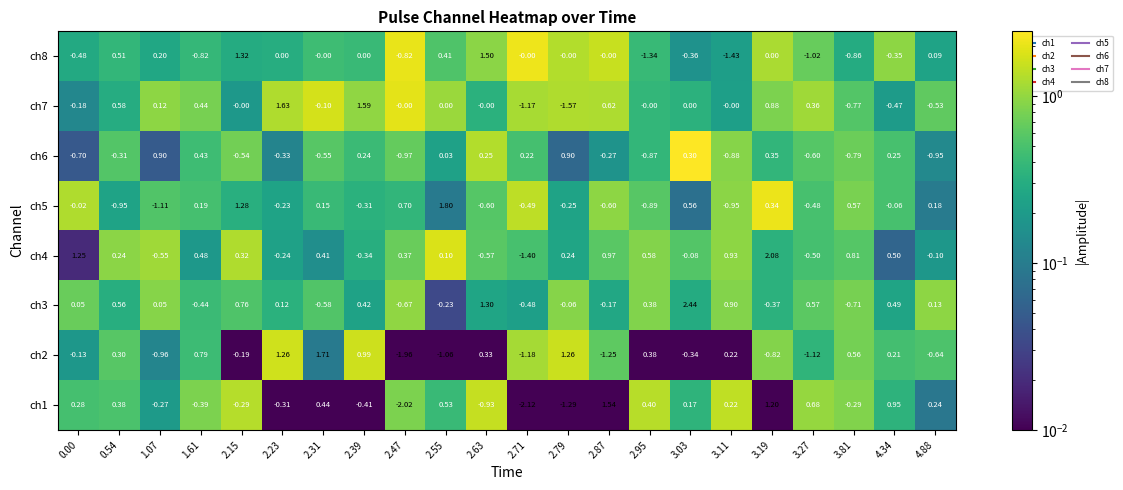

Which series has the largest range (max minus min)?

ch2